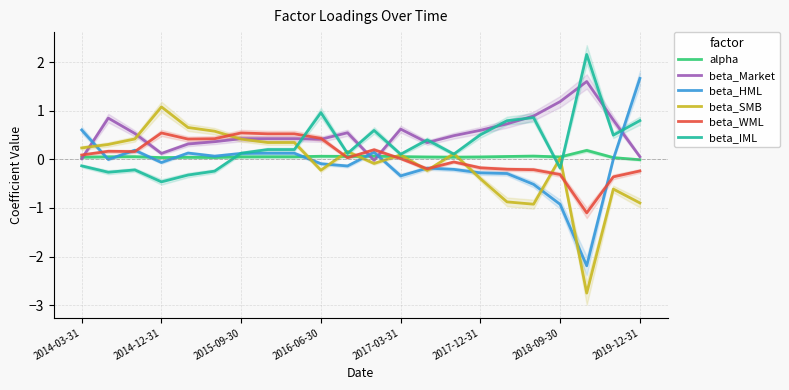

Is it true that beta_Market equals 0.0 at 2014-03-31?

True